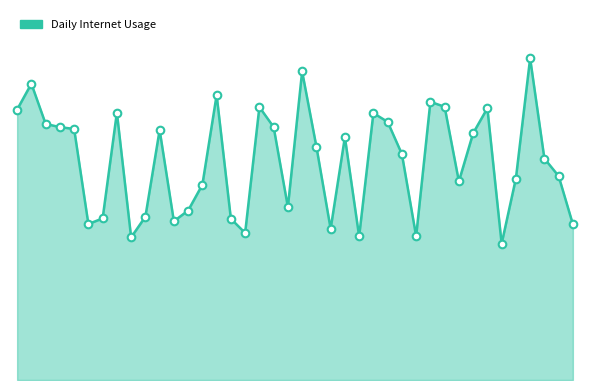

Does the chart have visible grid lines?

No